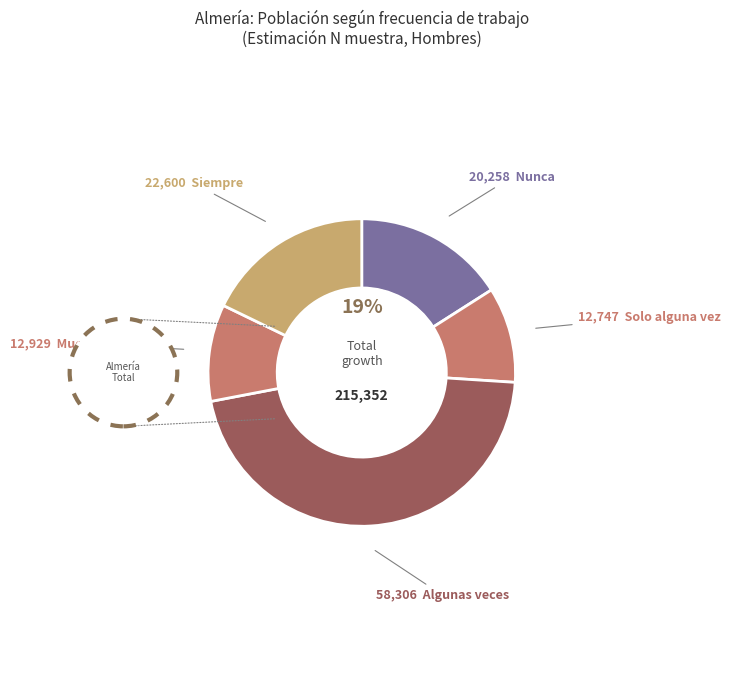

What percentage do Muchas veces and Solo alguna vez together represent?

20.2%